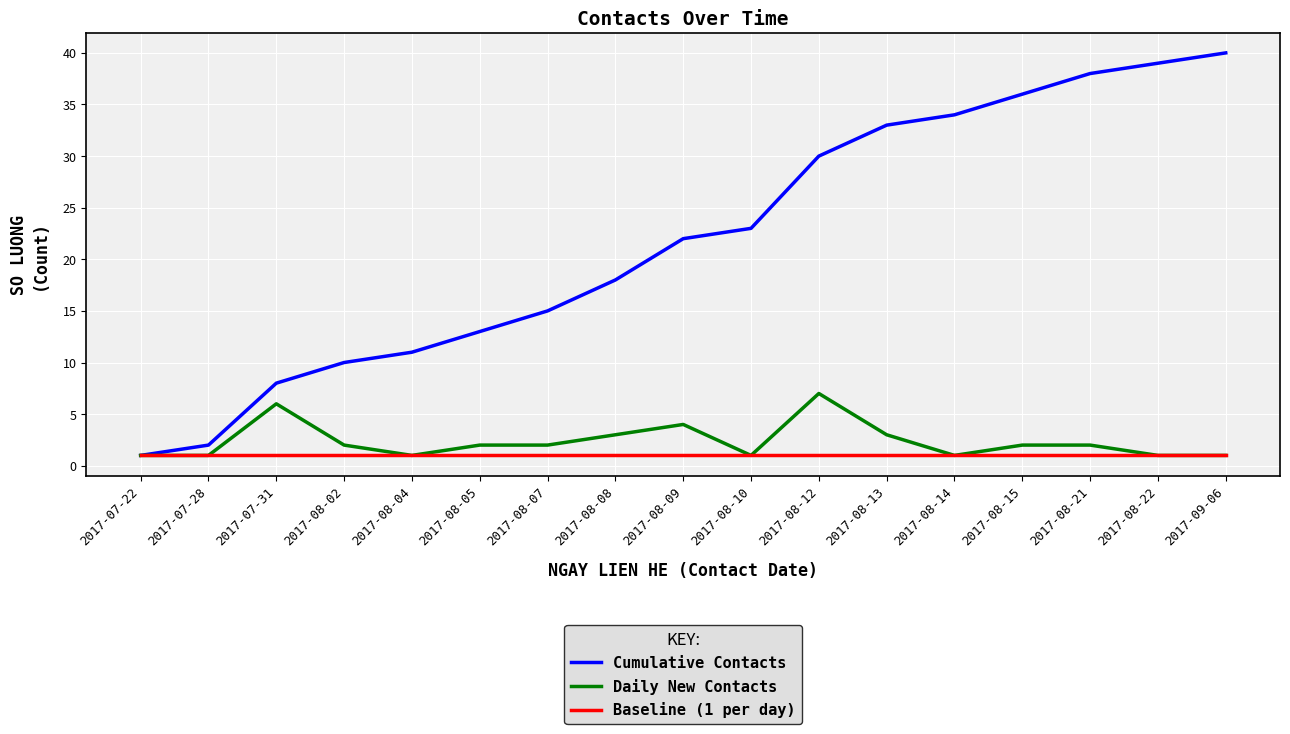

What position from the right is 2017-07-31?

15